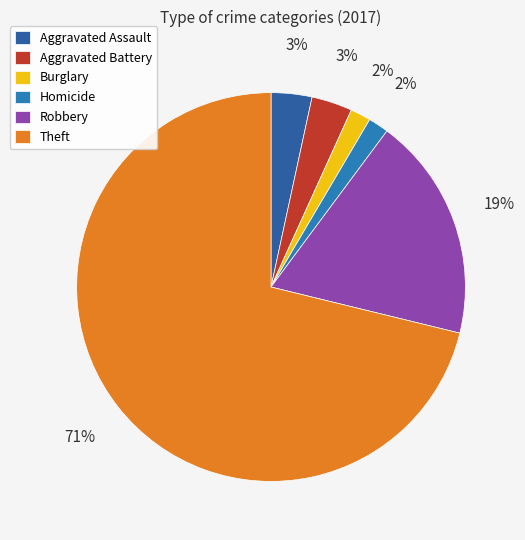

Is it true that Robbery is 1% of the pie?

False